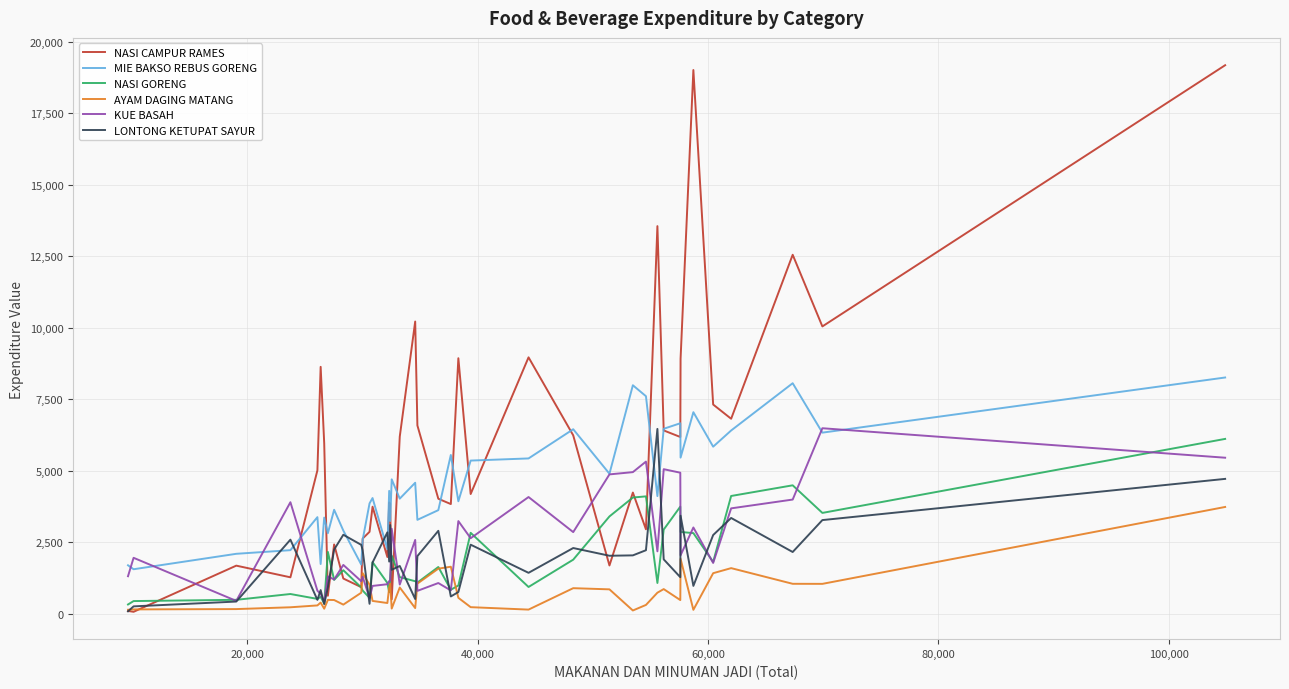

What is the lowest value of the MIE BAKSO REBUS GORENG series?

1559